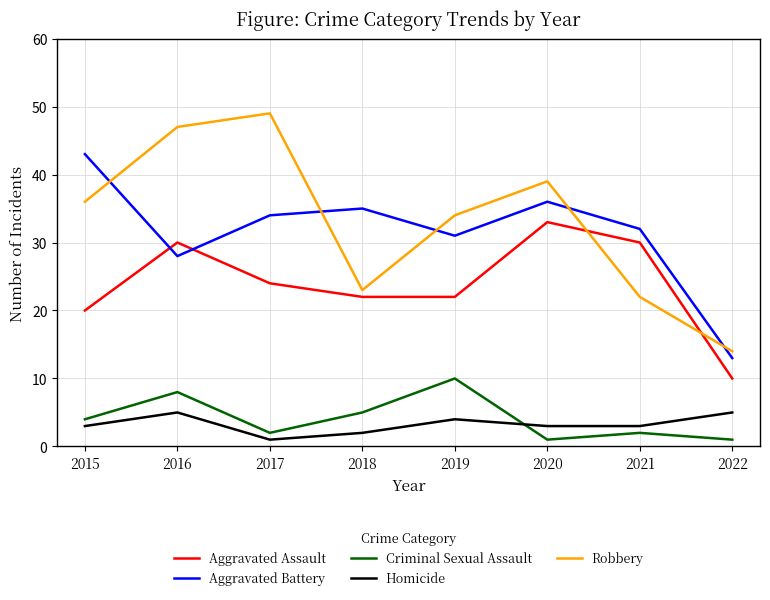

How many series are shown in this chart?

5